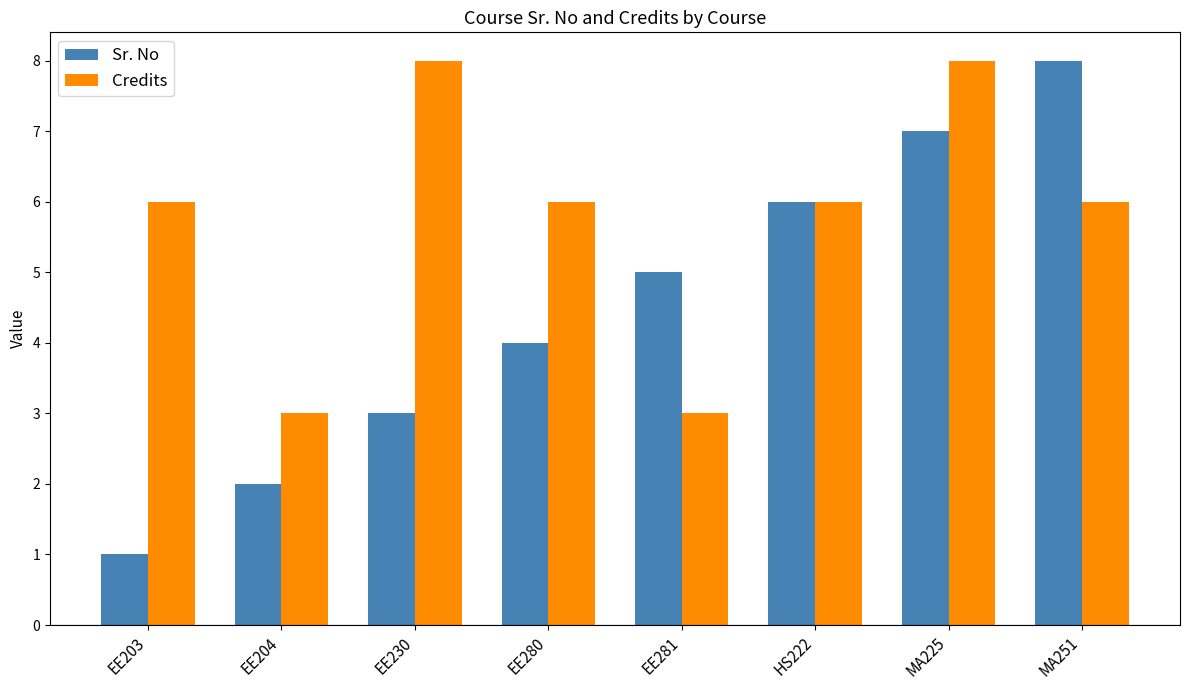

Reading right to left, extract all data points from this chart.

Sr. No: 8	7	6	5	4	3	2	1
Credits: 6	8	6	3	6	8	3	6